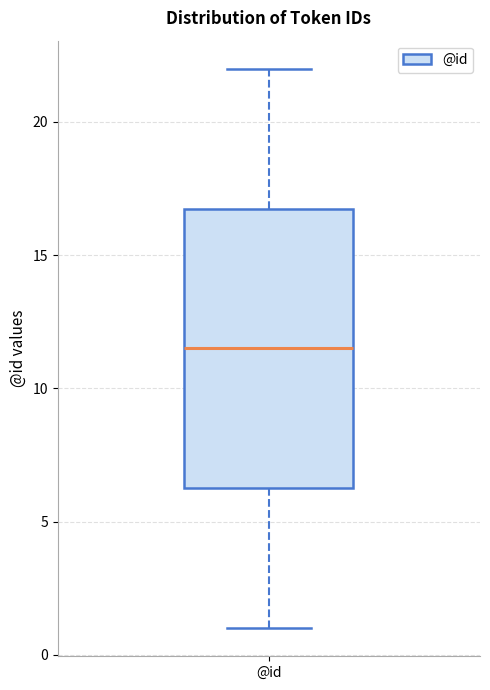

Transcribe this box plot: give where the median line is, the range the box spans, and where the two whiskers end, as read against the y-axis. The values are not printed on the chart, so give them approximately, as read against the axis.

median 11.5, box 6.5 to 17.0, whiskers 1.0 to 22.0